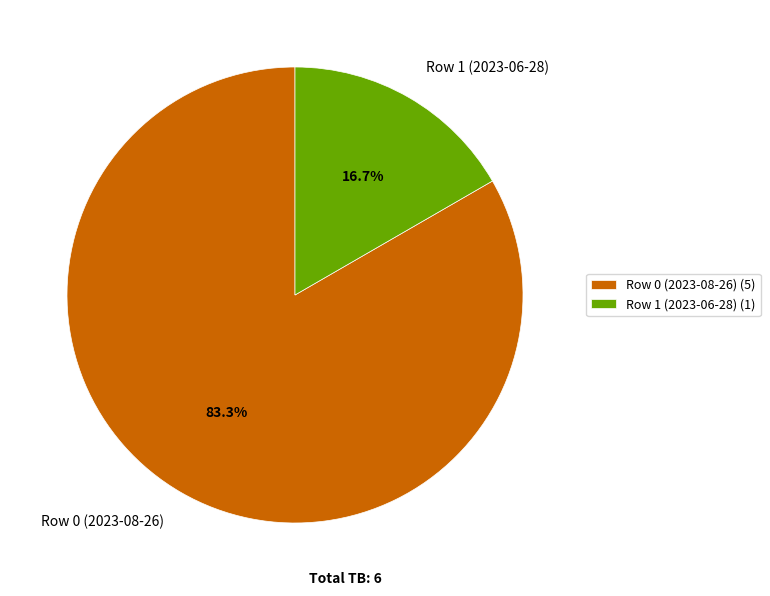

To the nearest percent, what is the average slice percentage?

50%